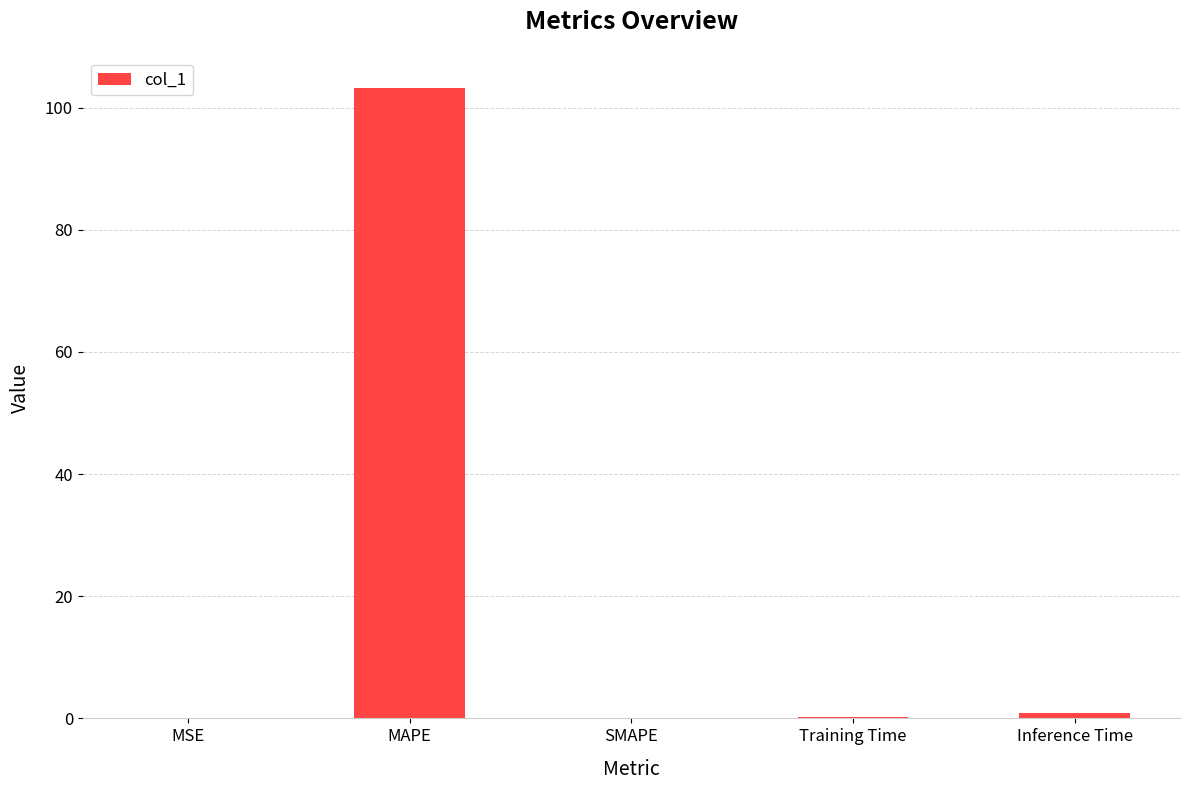

Is it true that the value at SMAPE is -62.9?

False